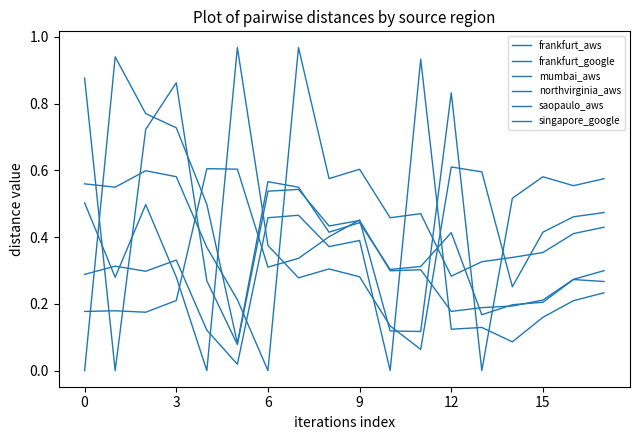

Is this an area chart (filled region under the line)?

No